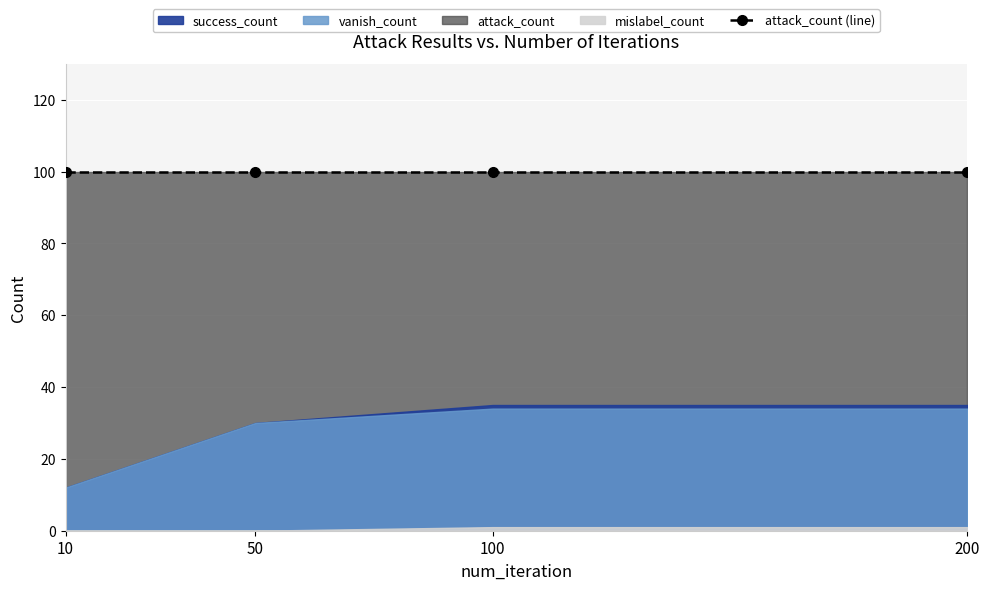

At which category is the sum across all series the highest?

100